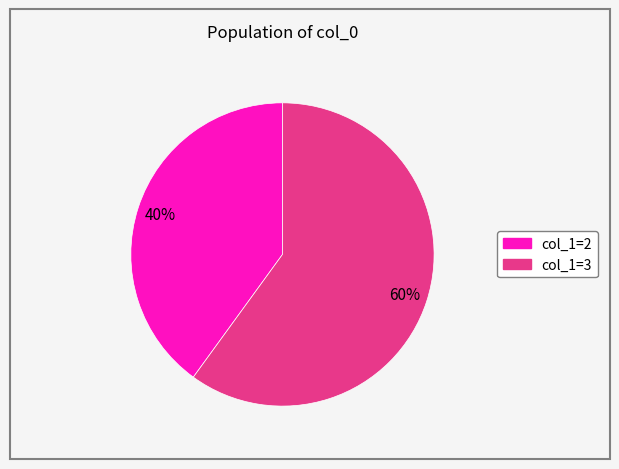

To the nearest percent, what is the difference between the largest and smallest slice percentages?

20%